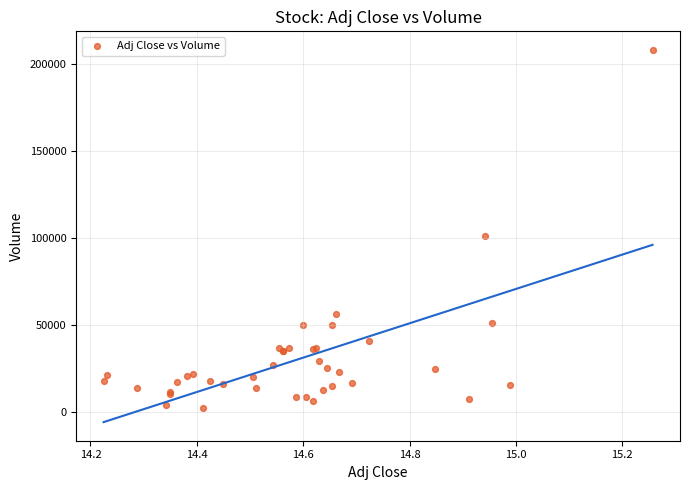

What Y value in the scatter plot is closest to 104900?

101100